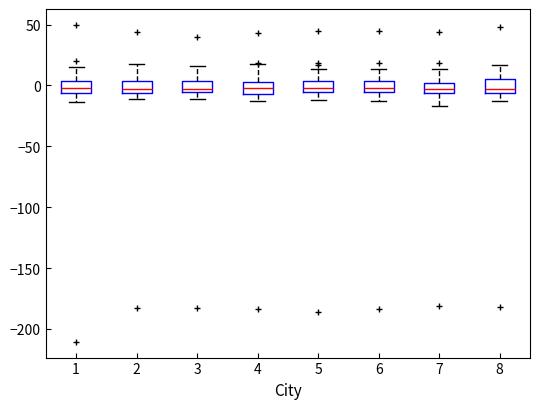

Where is the upper edge of the box at x = 7 on the y-axis? The values are not printed on the chart, so give them approximately, as read against the axis.

0